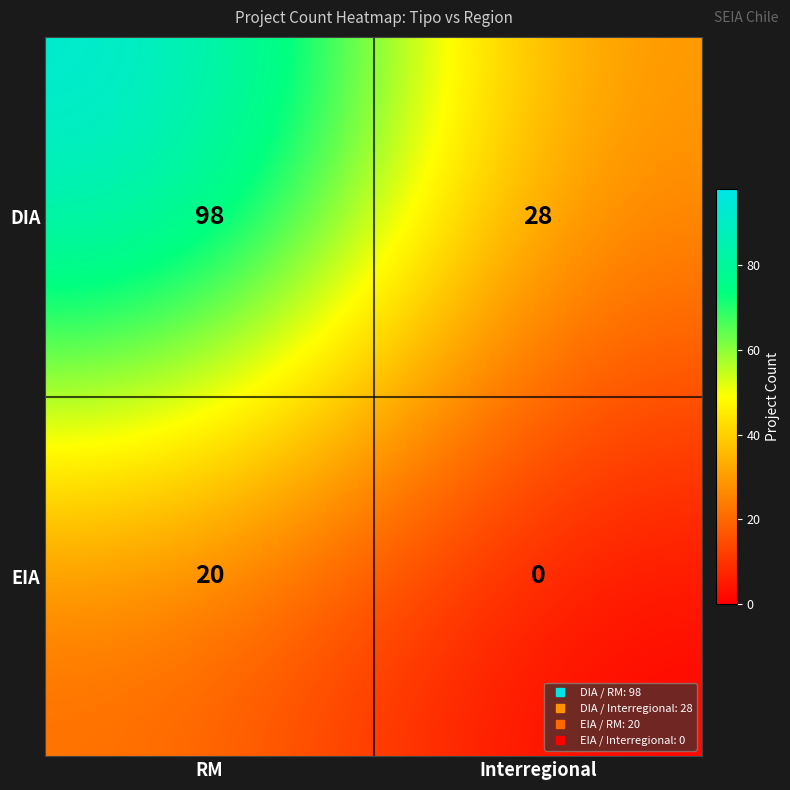

What is the difference between the EIA values at Interregional and RM?

20